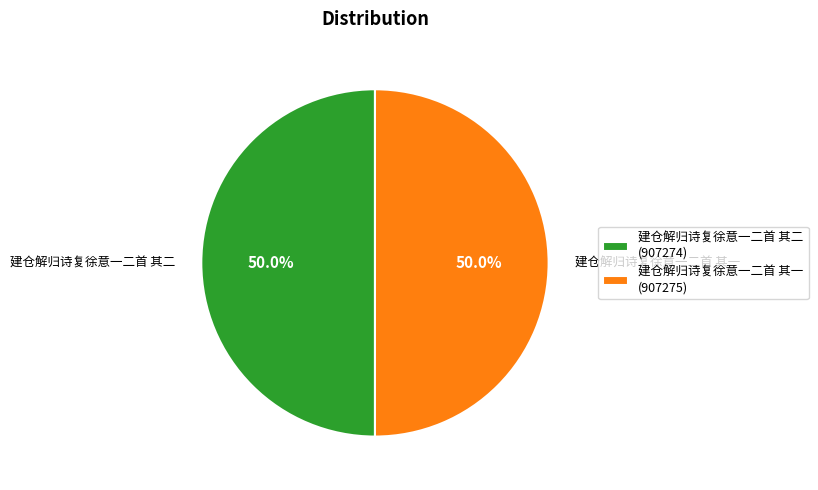

The 建仓解归诗复徐意一二首 其二 slice represents 42% of the pie. True or false?

False